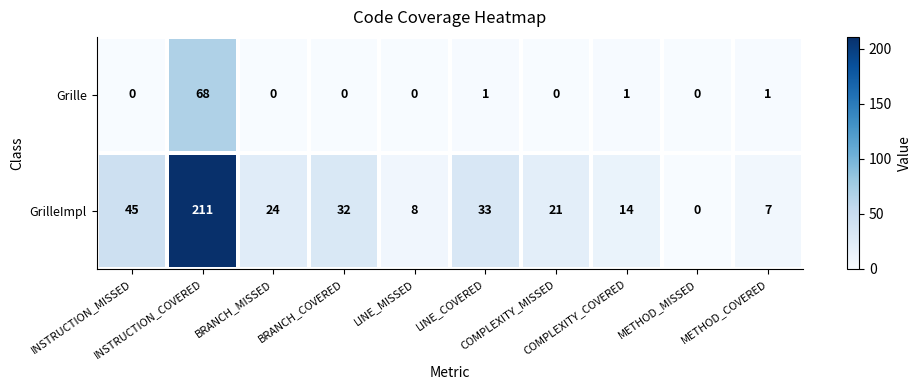

What is the sum of all GrilleImpl values?

395